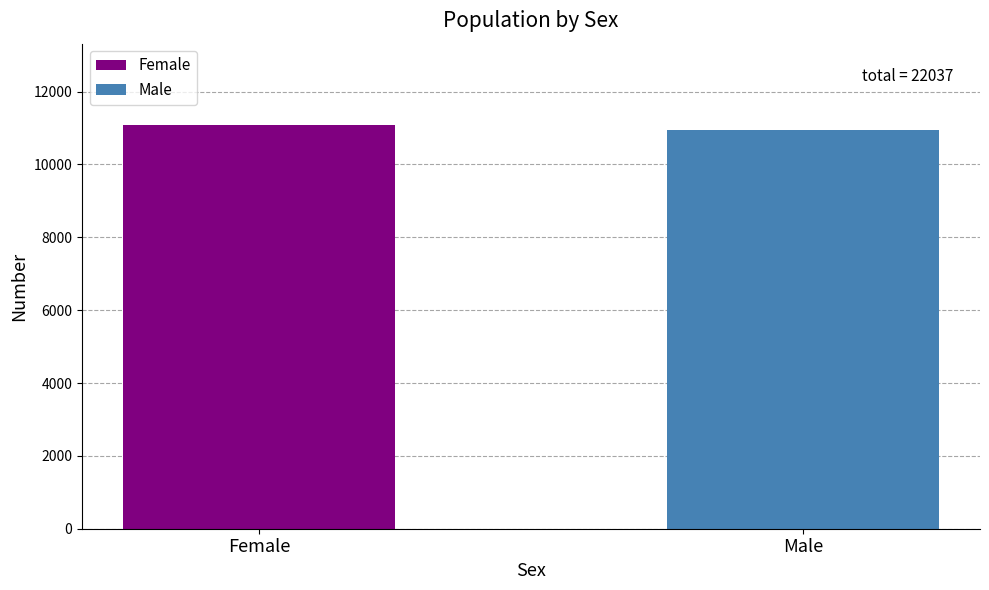

What is the minimum value for Male?

10940